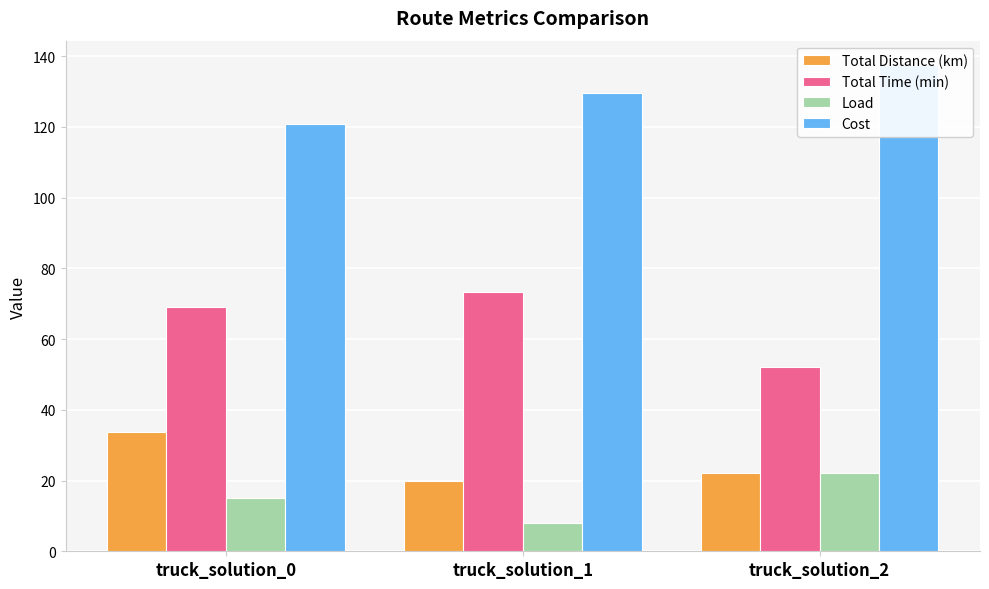

What is the spread (max minus min) of values at truck_solution_0?

105.8